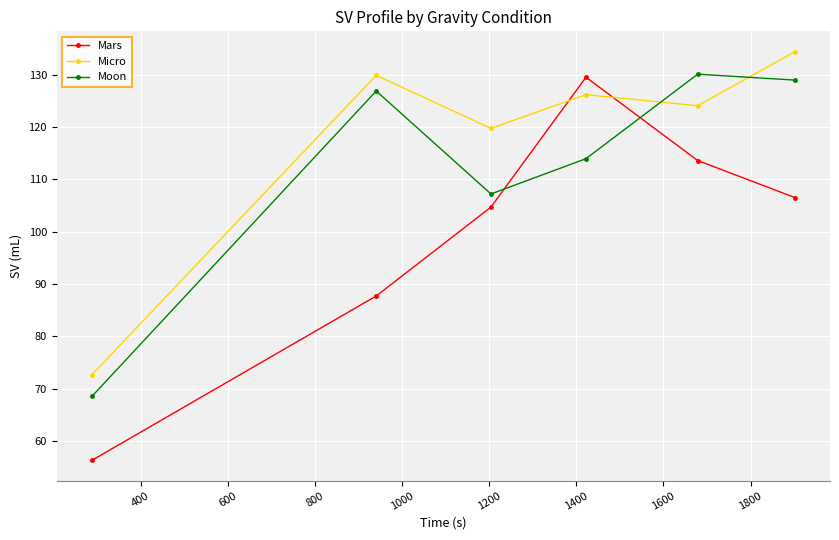

Which series has the largest total across all categories?

Micro